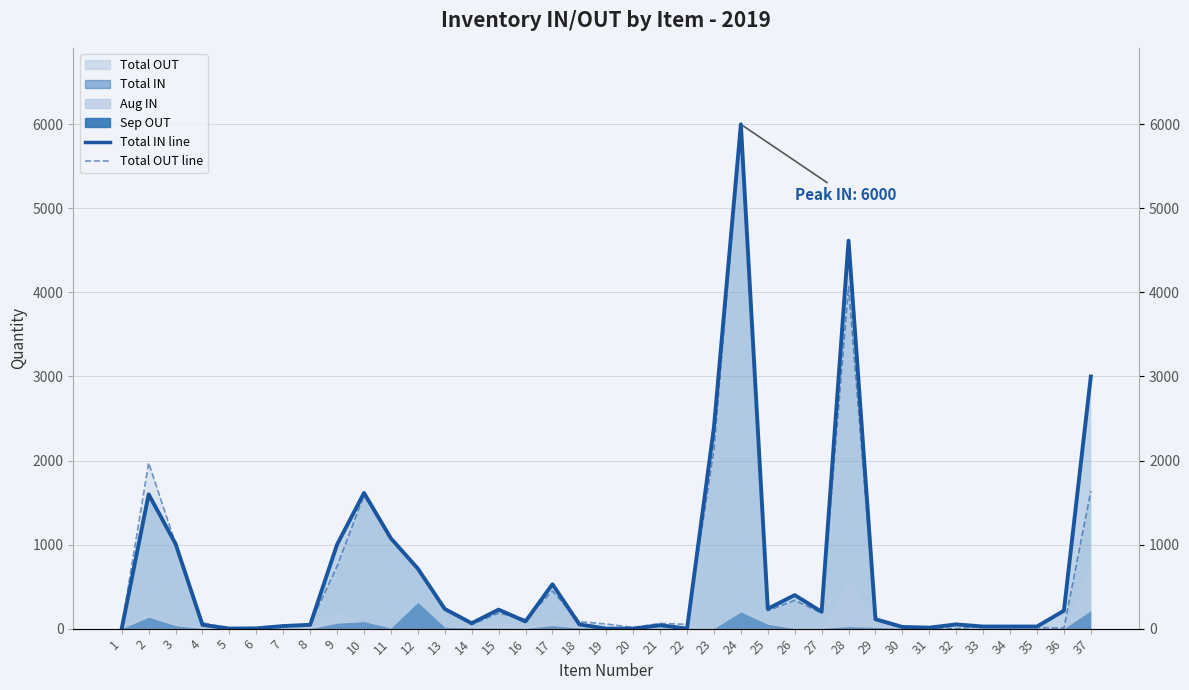

At which label is Total IN line closest to 3000?

37